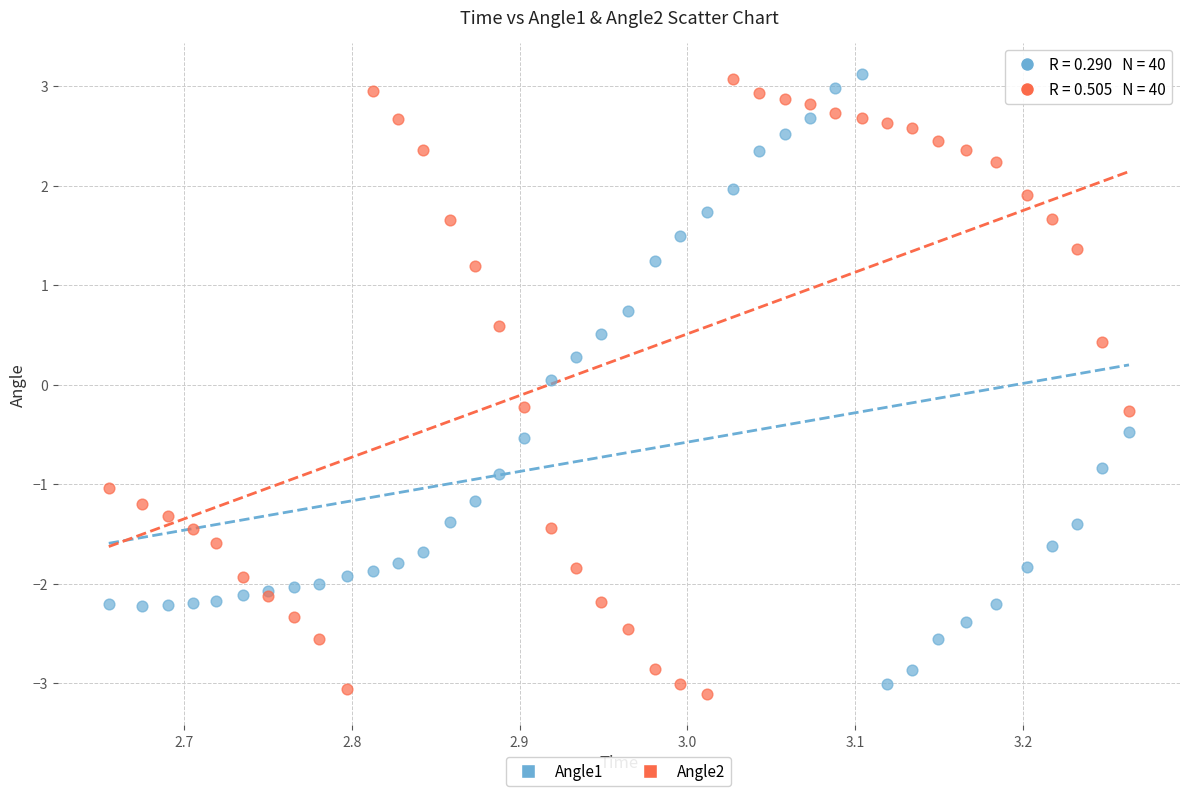

What is the X range (max minus min) for the scatter plot?

0.6